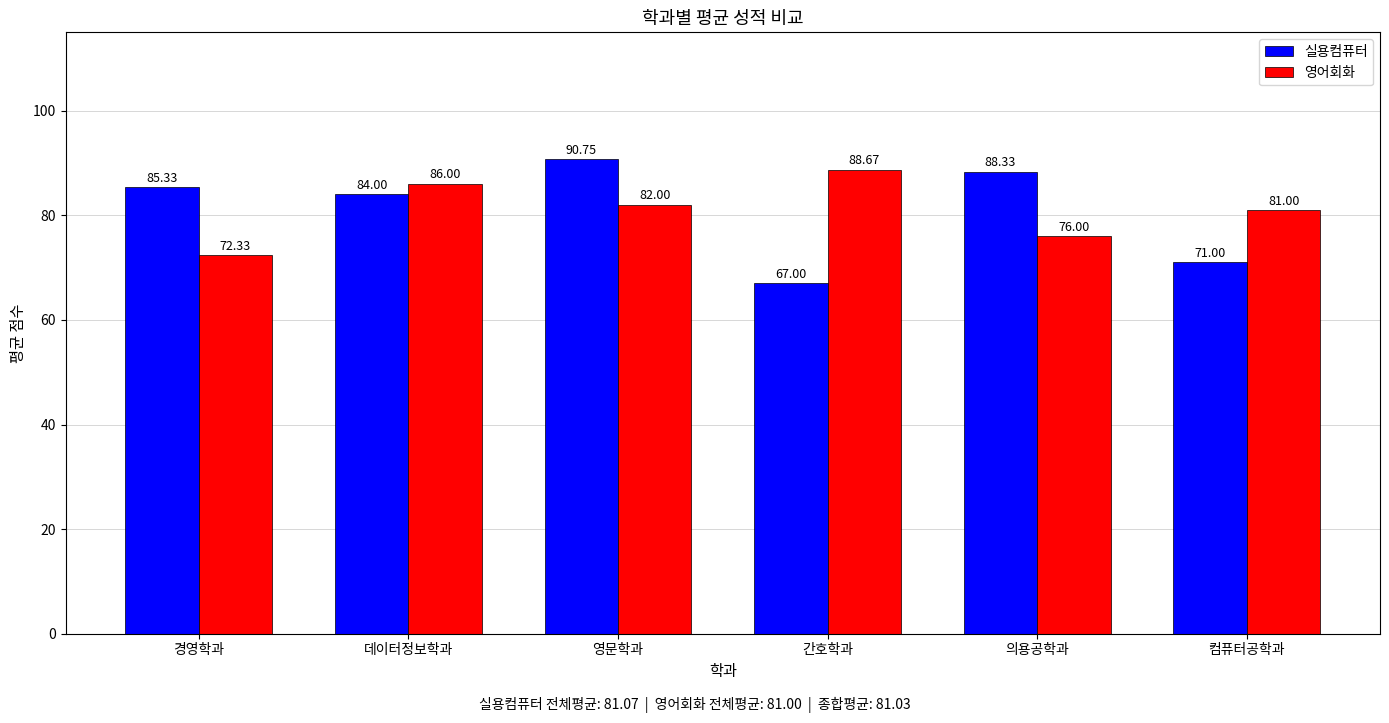

What position from the left is 간호학과?

4